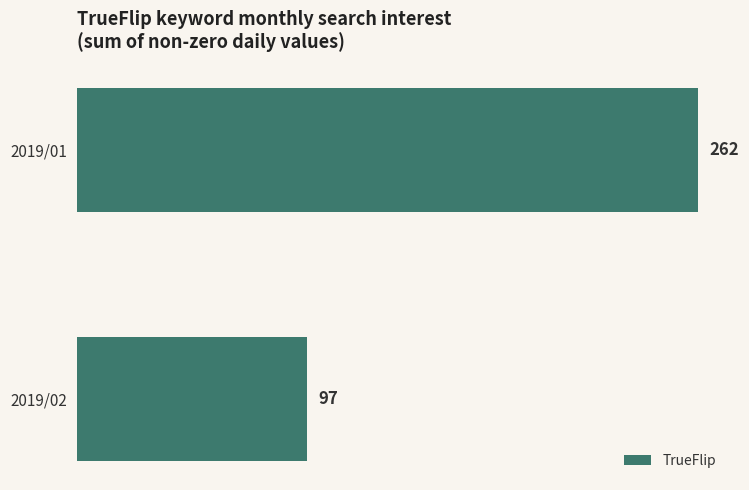

How many data points does each series have?

2